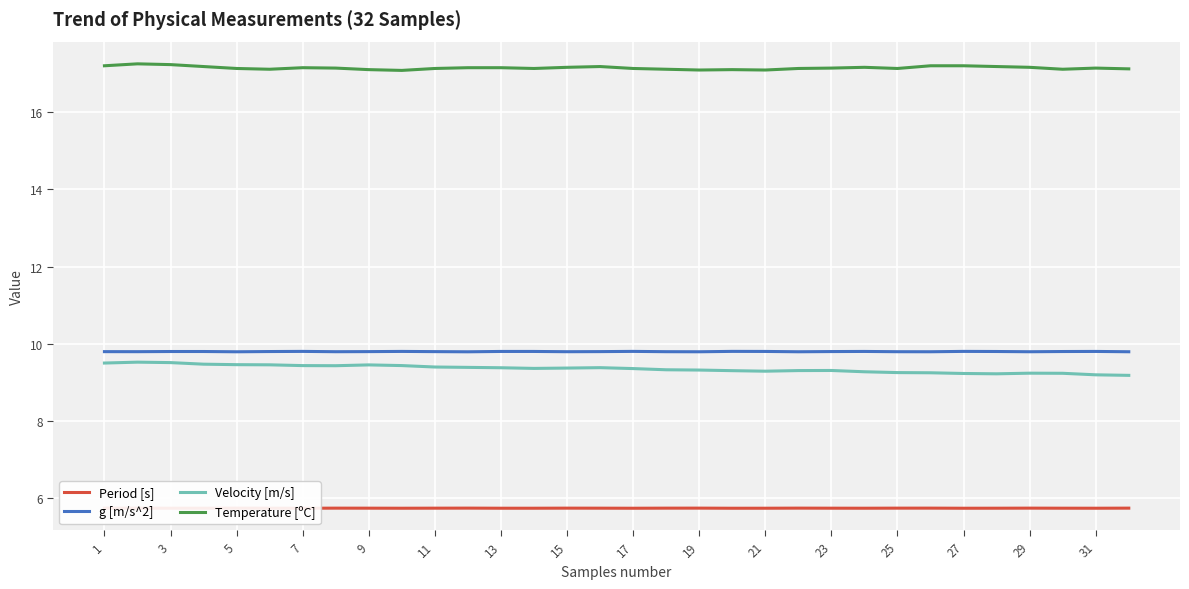

True or false: g [m/s^2] and Temperature [ºC] cross at least once.

False